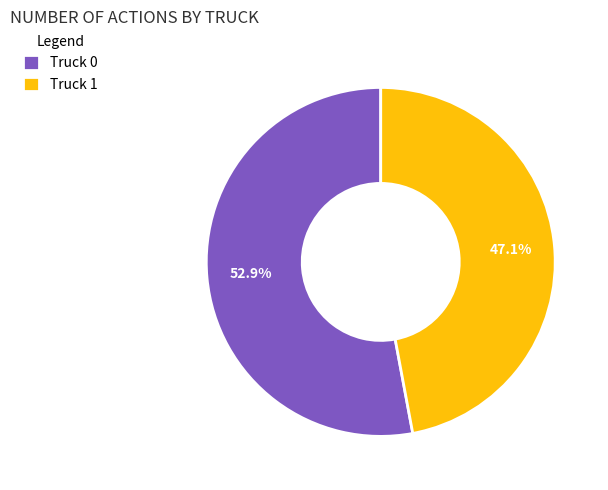

To the nearest percent, what portion does Truck 1 represent?

47%